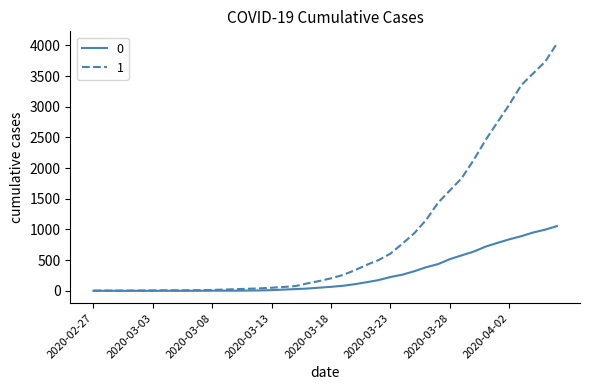

What is the greatest value displayed?

4028